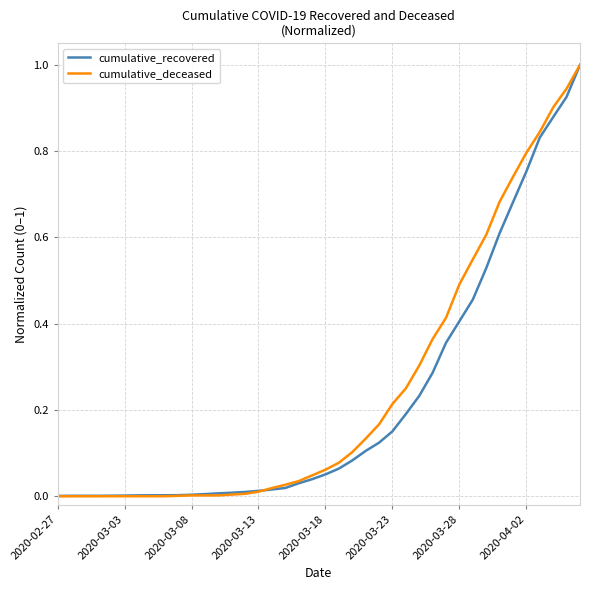

Rank the series by their average value, from lowest to highest.

cumulative_recovered, cumulative_deceased